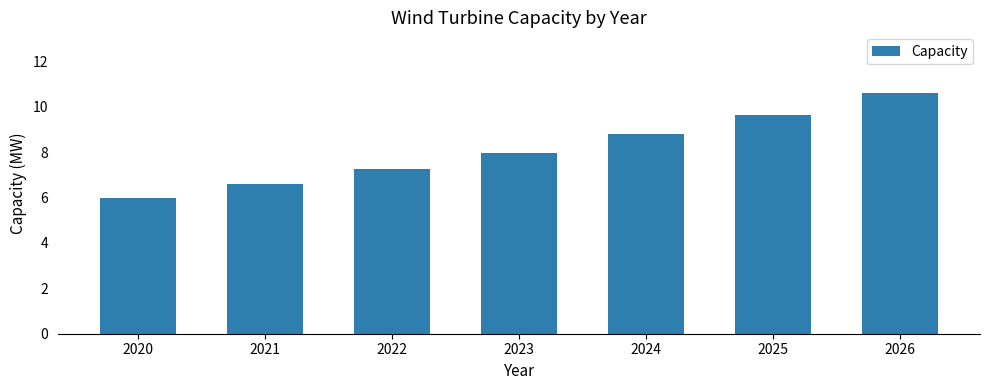

Where is the data nearest to the value 8?

2023